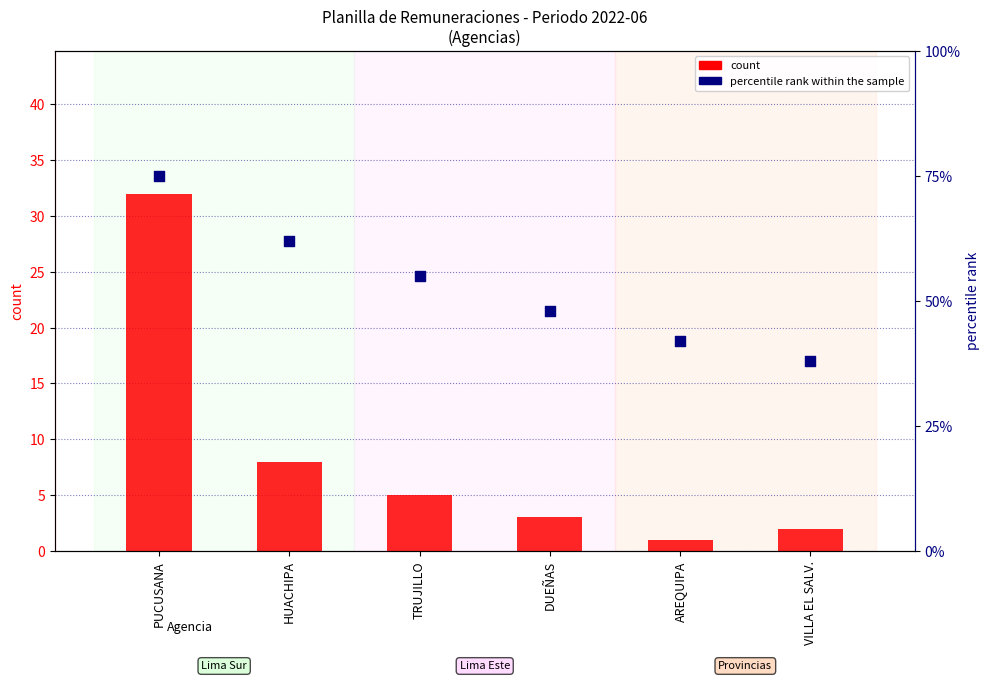

At how many categories does at least one series exceed 56?

2